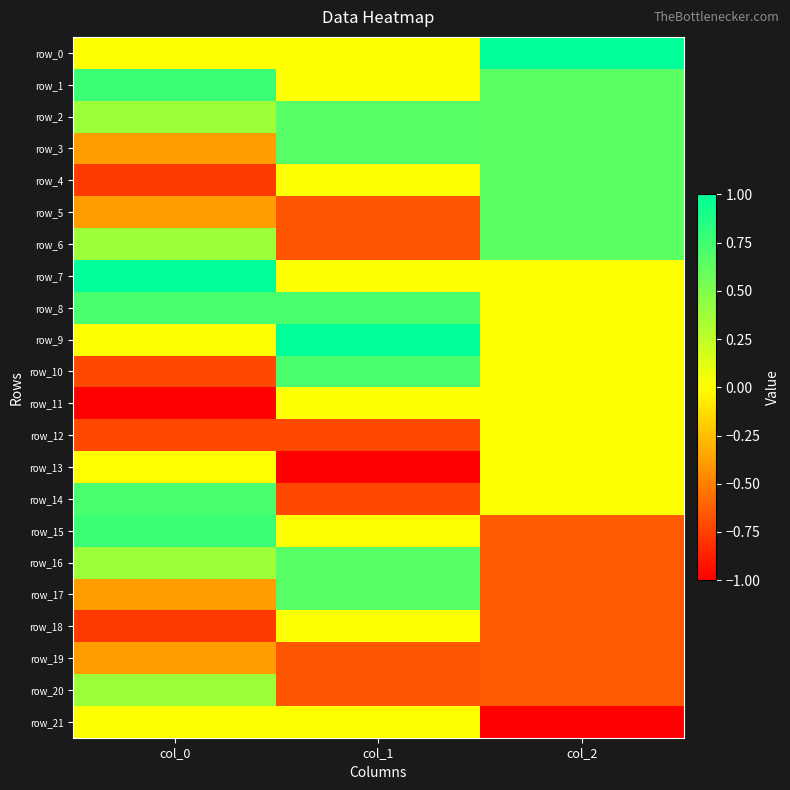

What is the sum of the row_18 values at col_1 and col_2?

-0.6